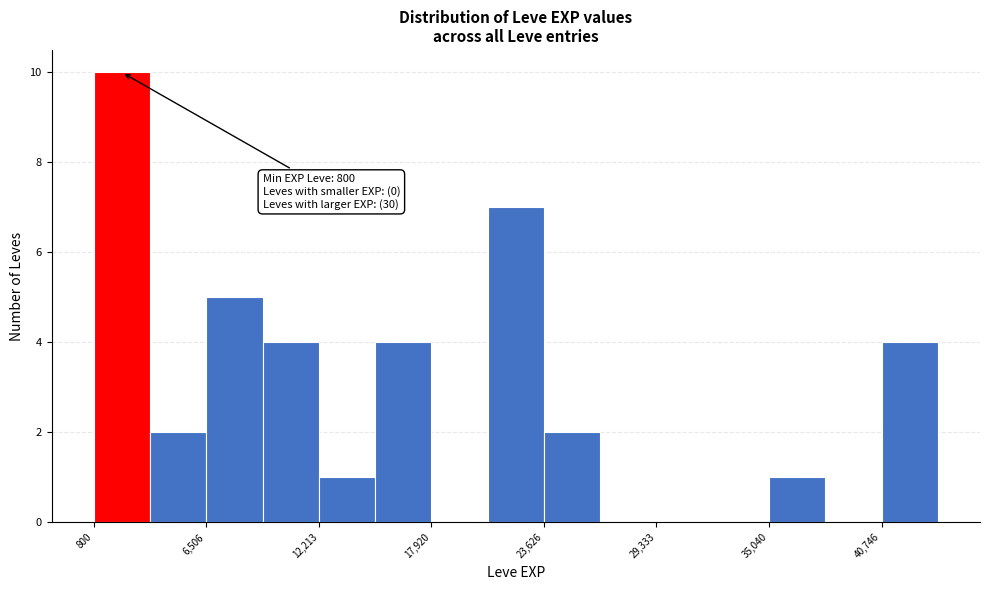

Around what value on the x-axis is the tallest bar? Give the approximate position of its centre, as read against the axis.

2000